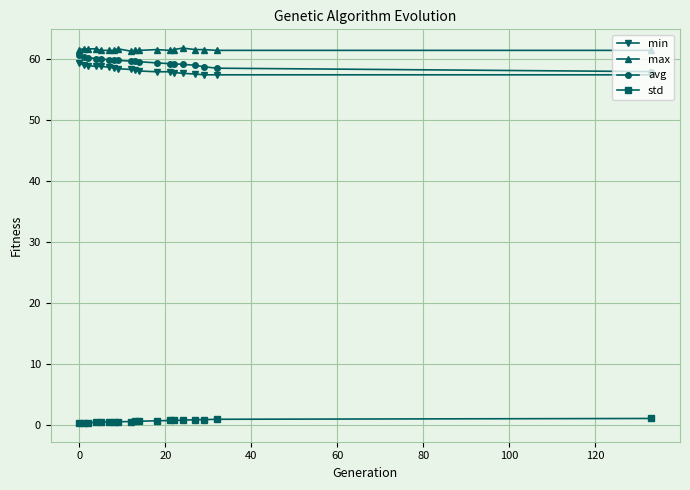

True or false: max and min intersect in this chart.

False